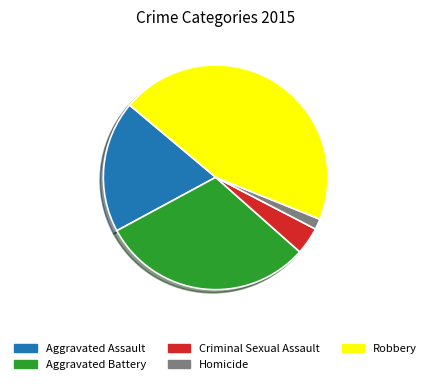

Which slice is the smallest?

Homicide